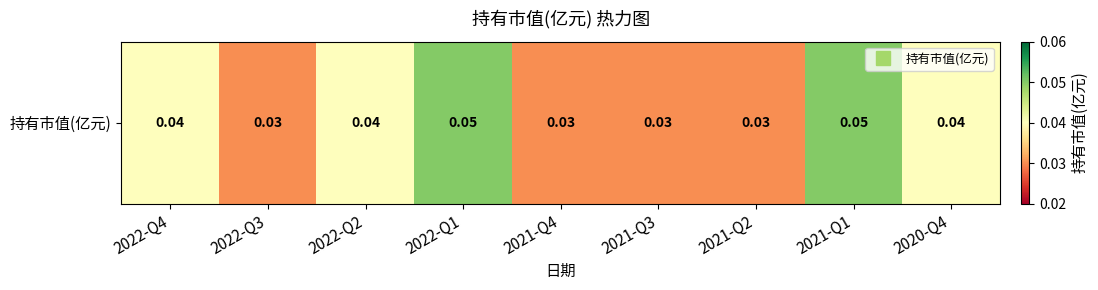

What is the sum of the values at 2022-Q1 and 2021-Q4?

0.1